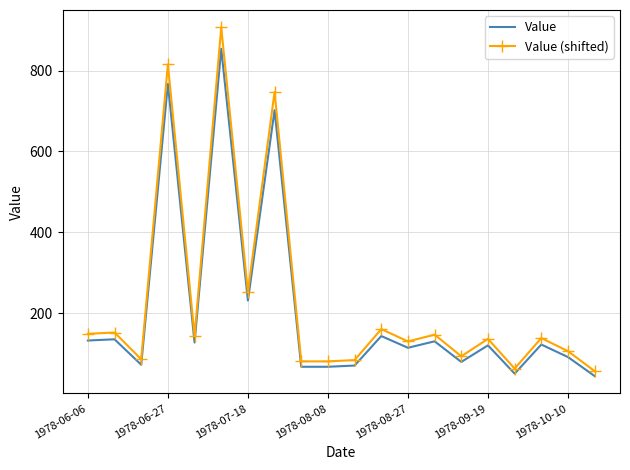

Which series has the widest spread of values?

Value (shifted)